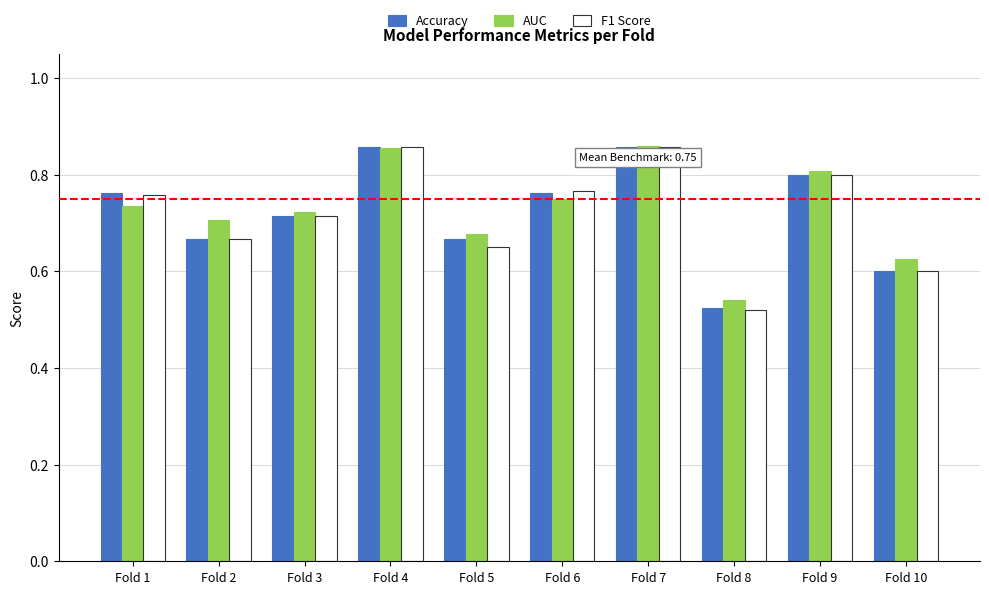

The value of Accuracy at Fold 10 is 0.9. True or false?

False